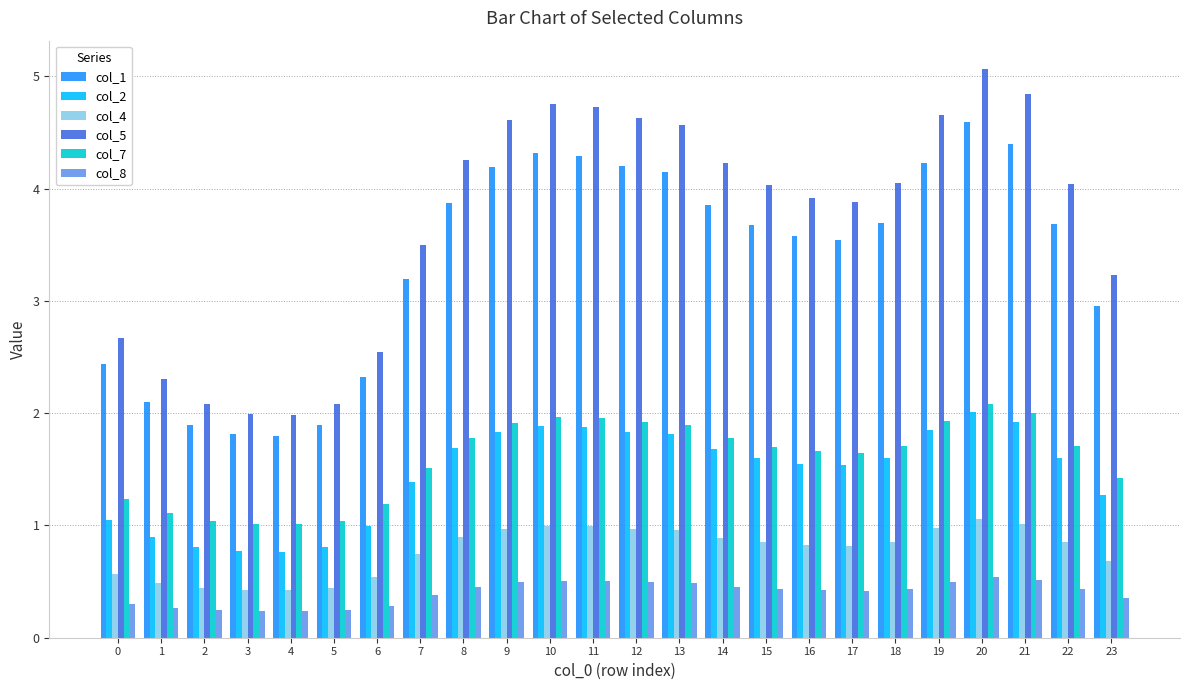

At how many categories does at least one series exceed 4?

13